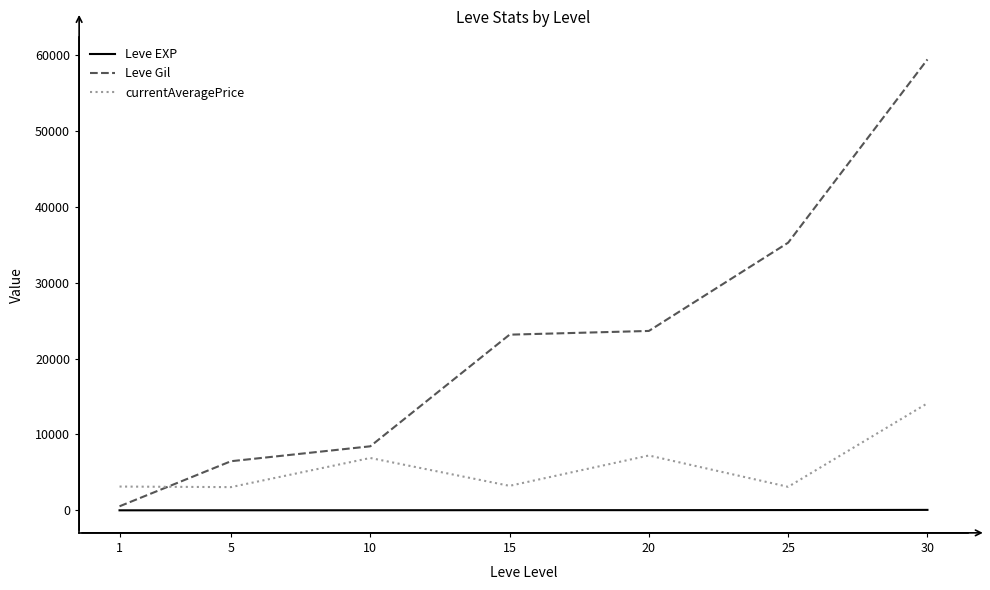

The Leve Gil series shows 35261.7 at 25. True or false?

True